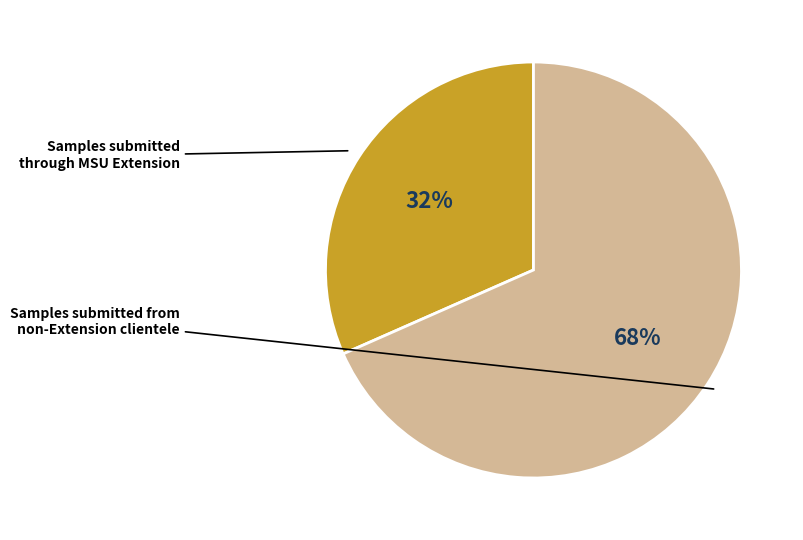

To the nearest percent, what is the average slice percentage?

50%